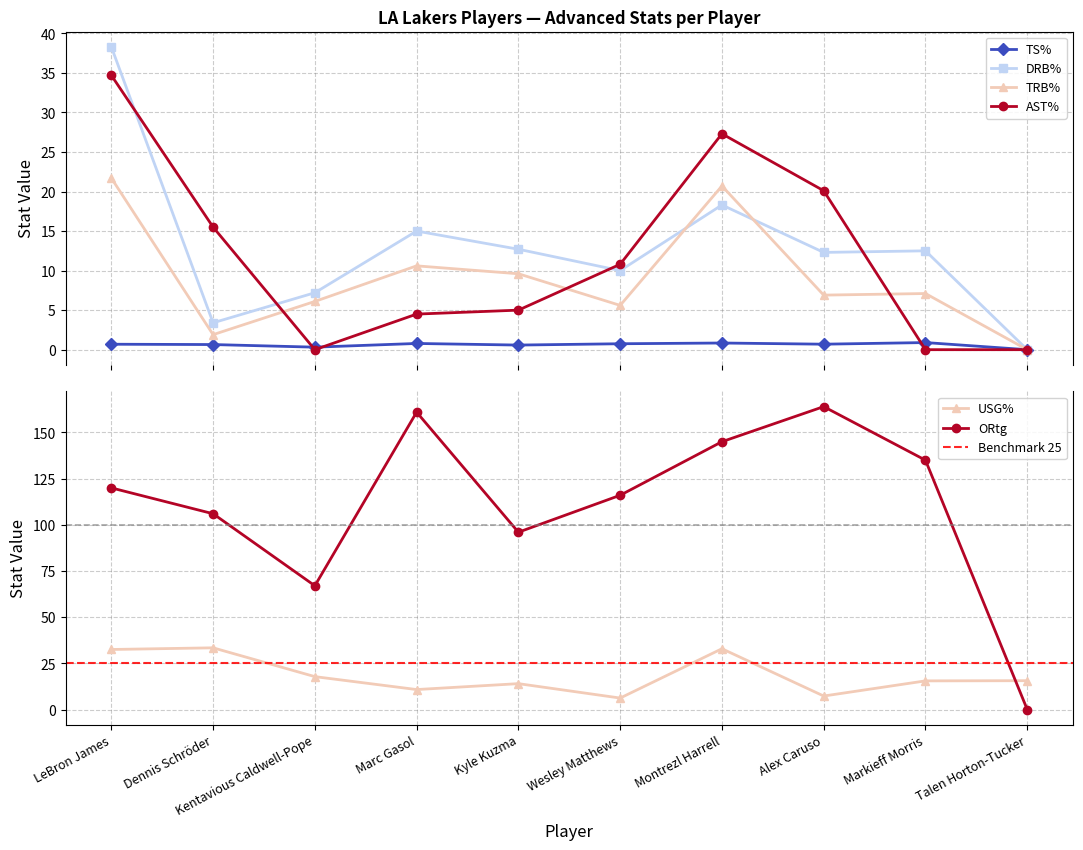

What is the value of the TS% point at the 6th from the left?

0.8